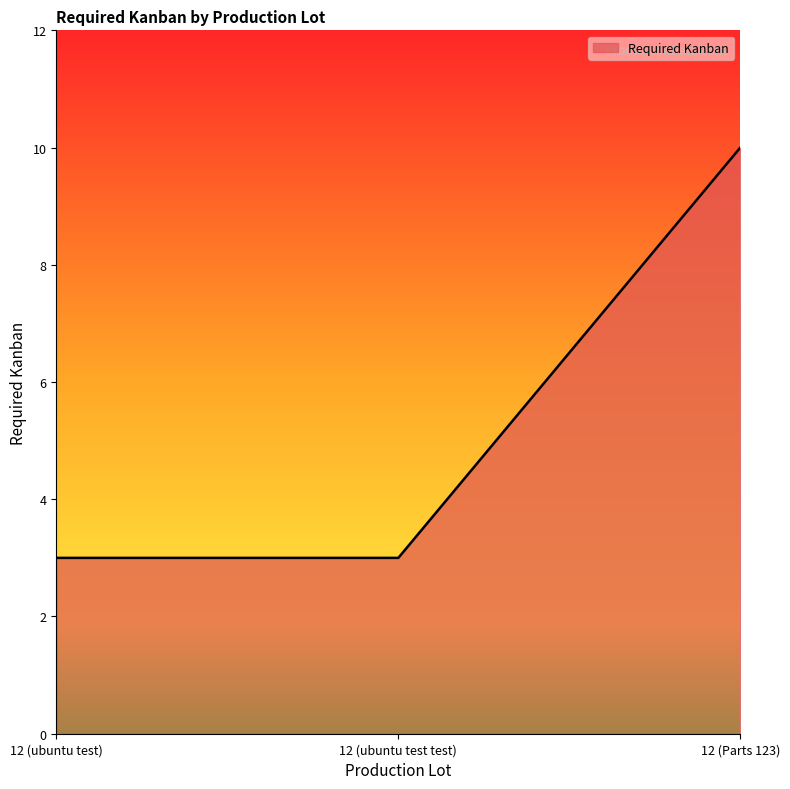

Count the number of categories in the chart.

3